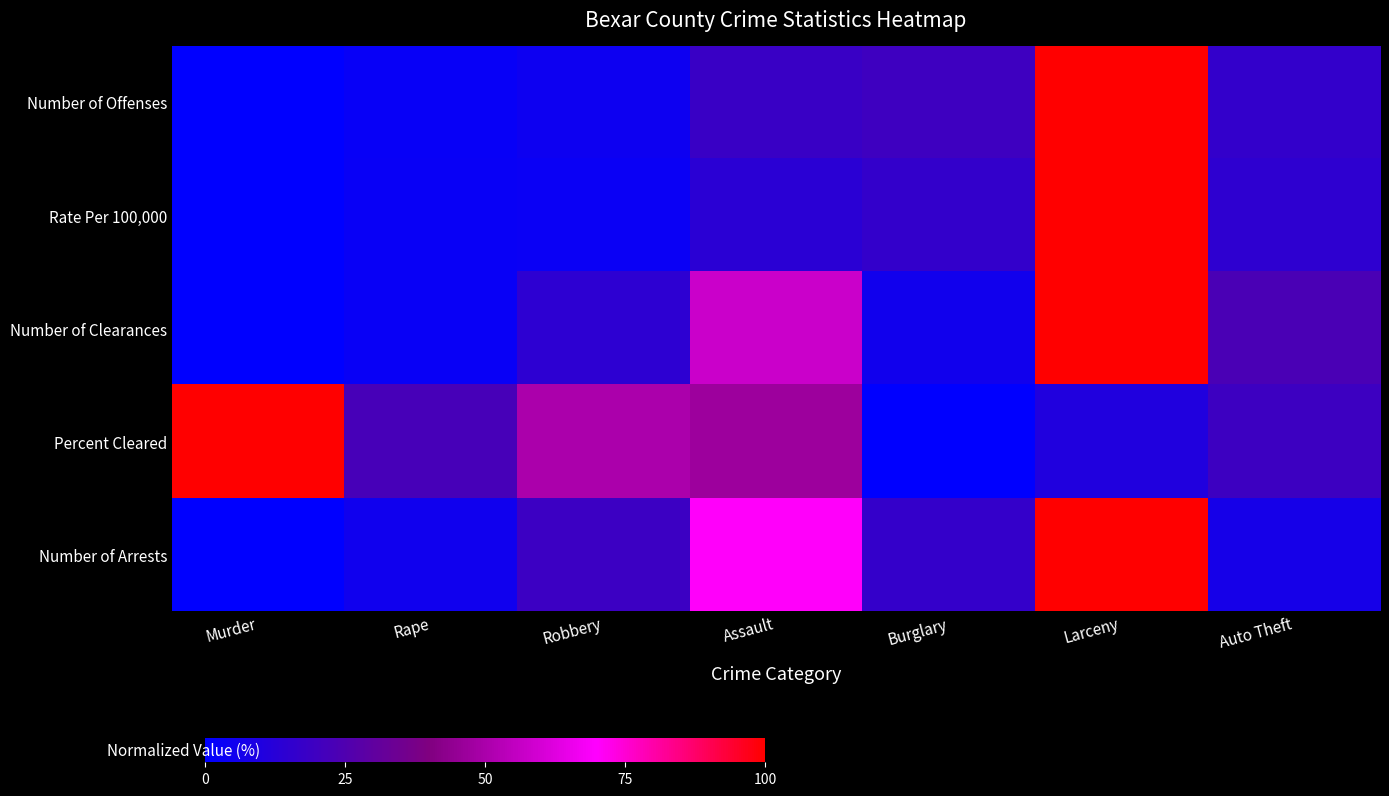

Which has a higher value, Robbery or Assault?

Assault